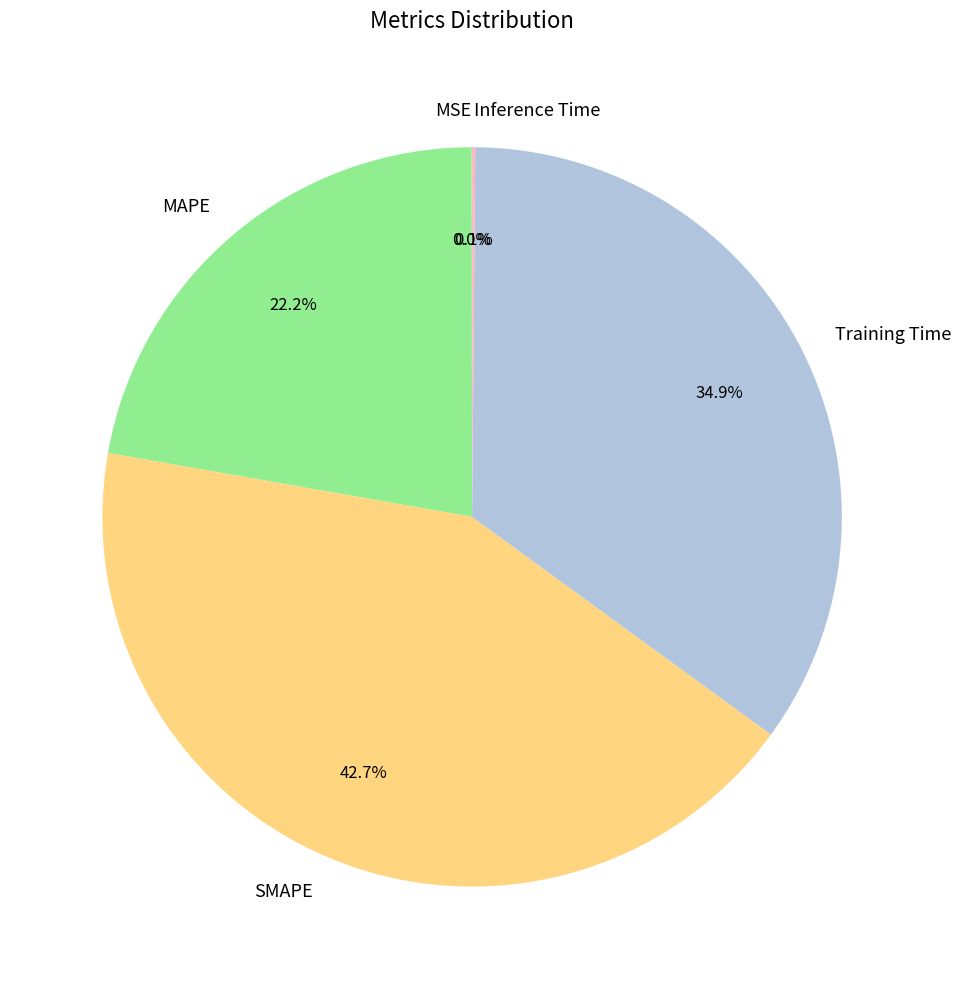

Is the sum of SMAPE and MAPE greater than half?

Yes